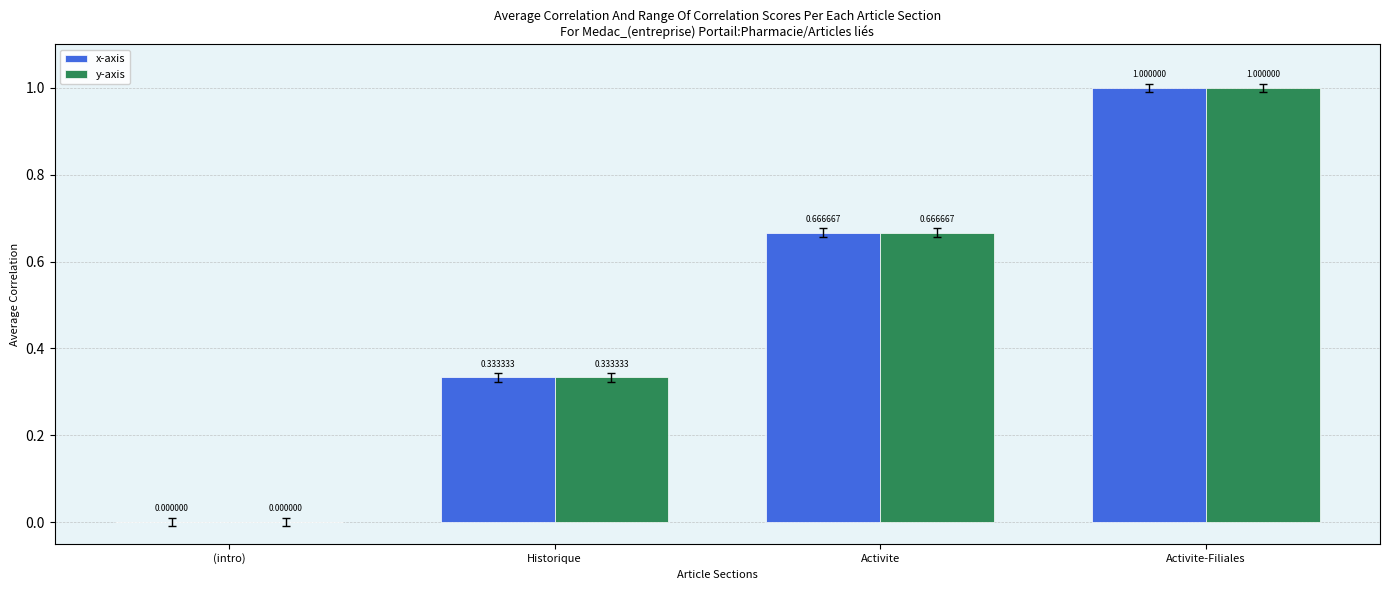

How many groups of bars are there?

4